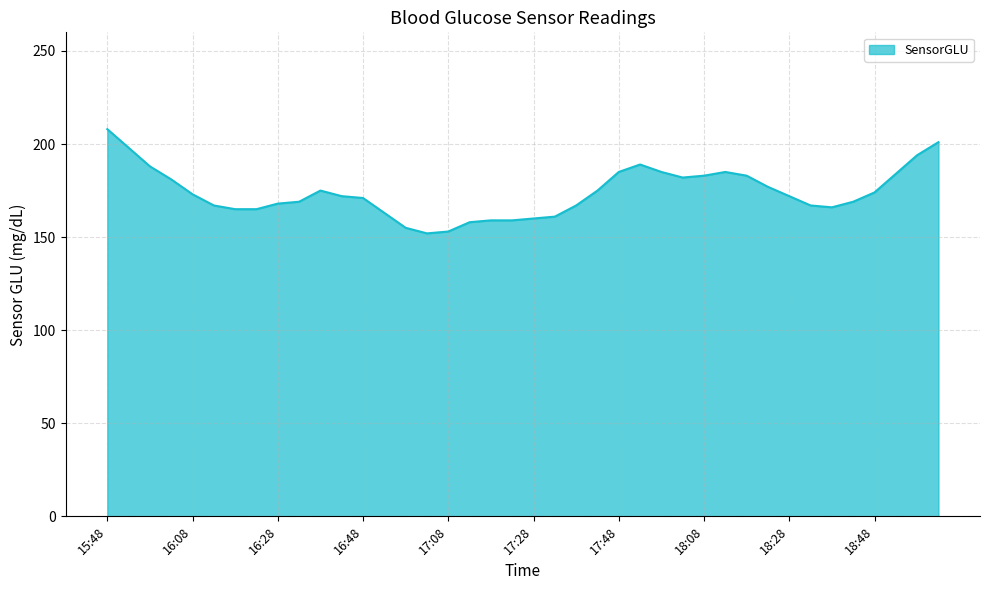

What is the smallest value displayed?

152